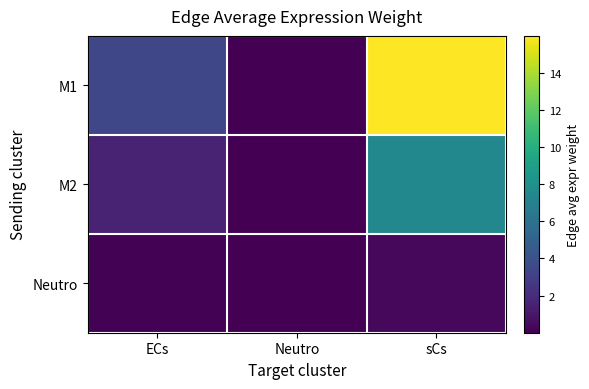

Reading left to right, list all the values displayed in this chart.

M1: ECs=3.4	Neutro=0.0	sCs=16.0
M2: ECs=1.6	Neutro=0.0	sCs=7.5
Neutro: ECs=0.1	Neutro=0.0	sCs=0.4